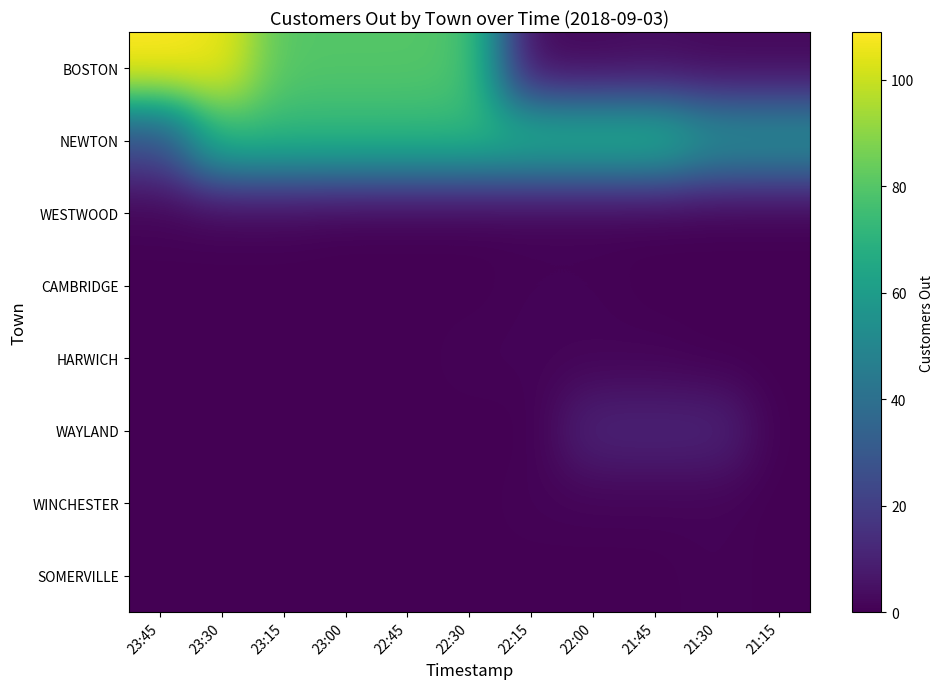

List the series in order of their peak value, lowest first.

WESTWOOD, CAMBRIDGE, HARWICH, WINCHESTER, SOMERVILLE, WAYLAND, NEWTON, BOSTON